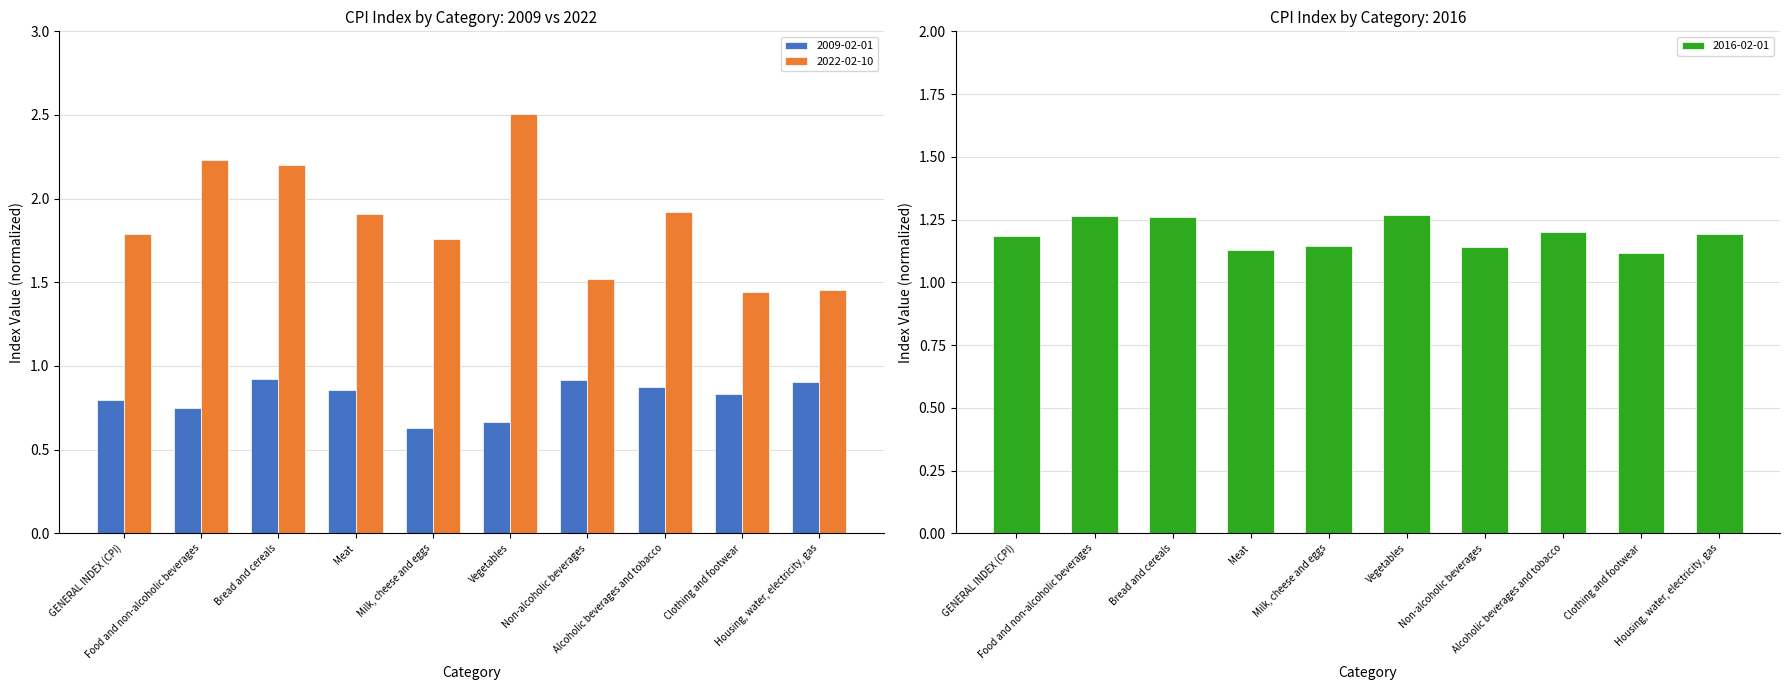

What is the maximum value for 2022-02-10?

2.5